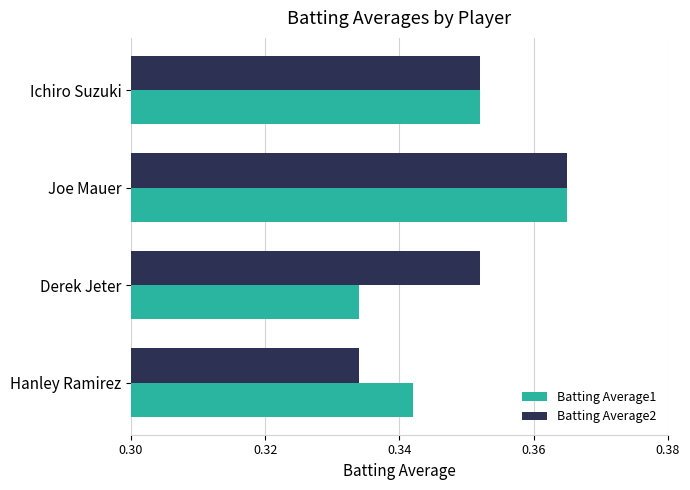

At which label does Batting Average2 reach its peak?

Joe Mauer